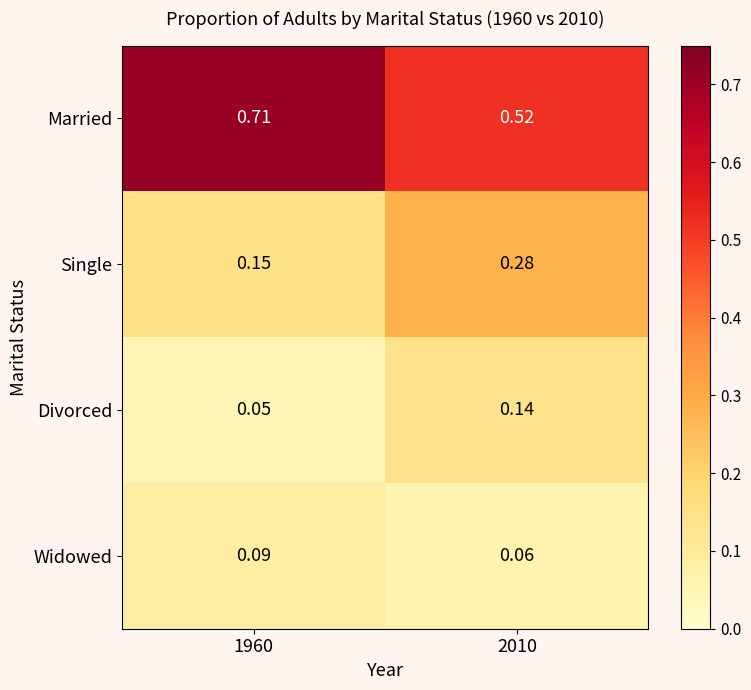

Which series has the widest spread of values?

Married